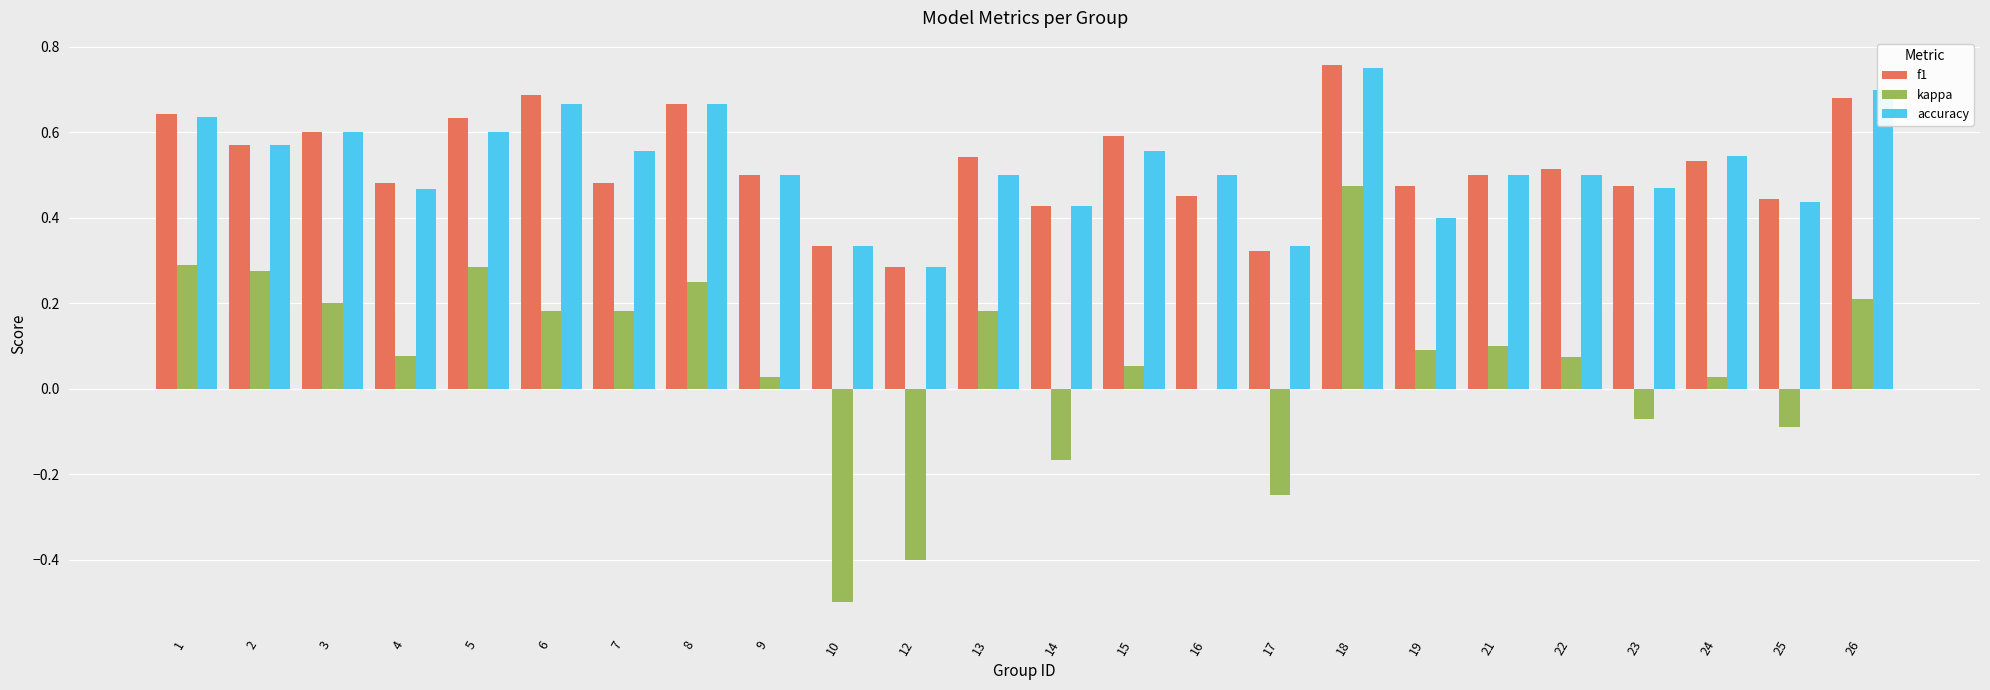

True or false: accuracy has a value of 0.6 at 15.

True